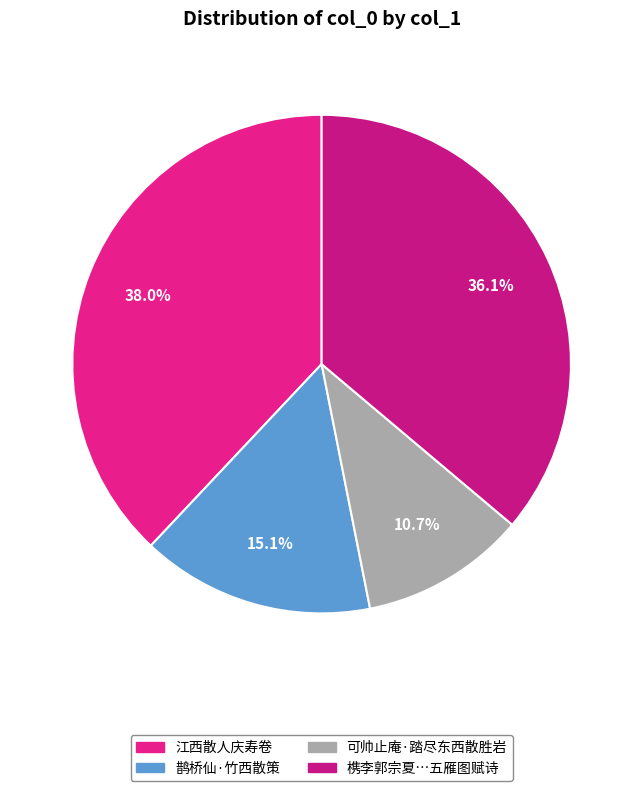

How many slices are in this pie chart?

4